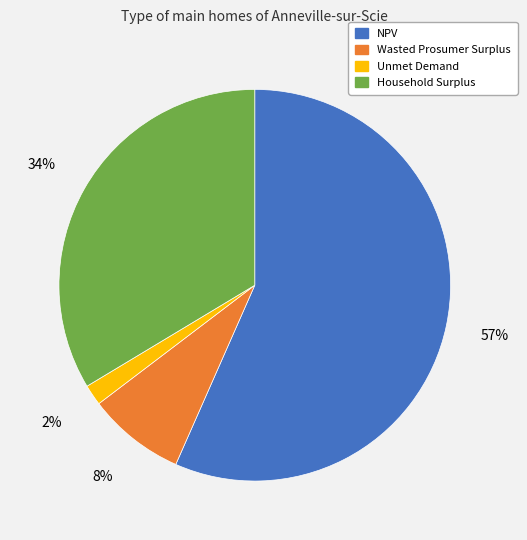

Is the sum of Unmet Demand and Wasted Prosumer Surplus greater than half?

No